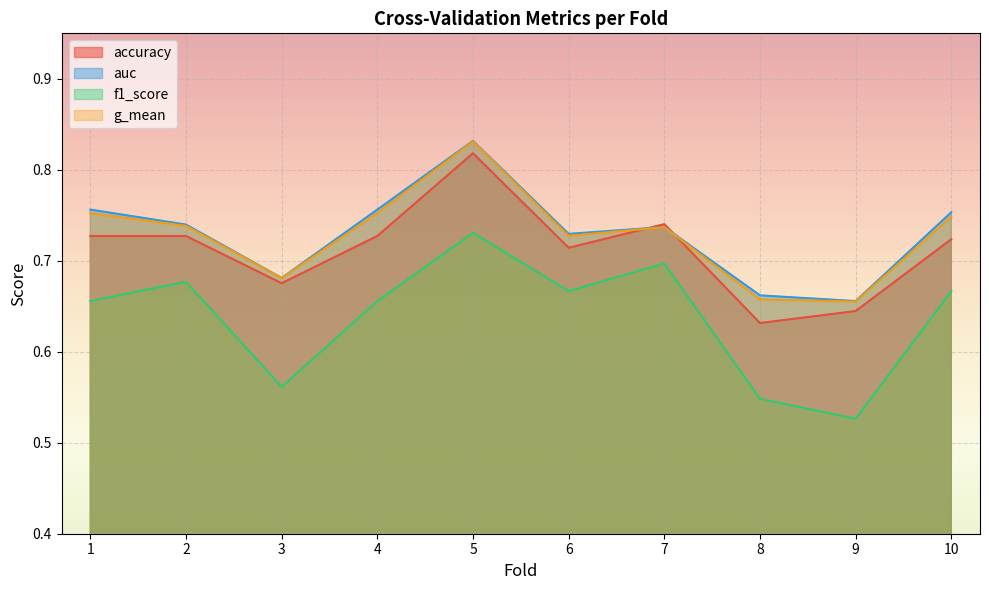

Is the value of g_mean at 6 greater than the value of f1_score at 8?

Yes